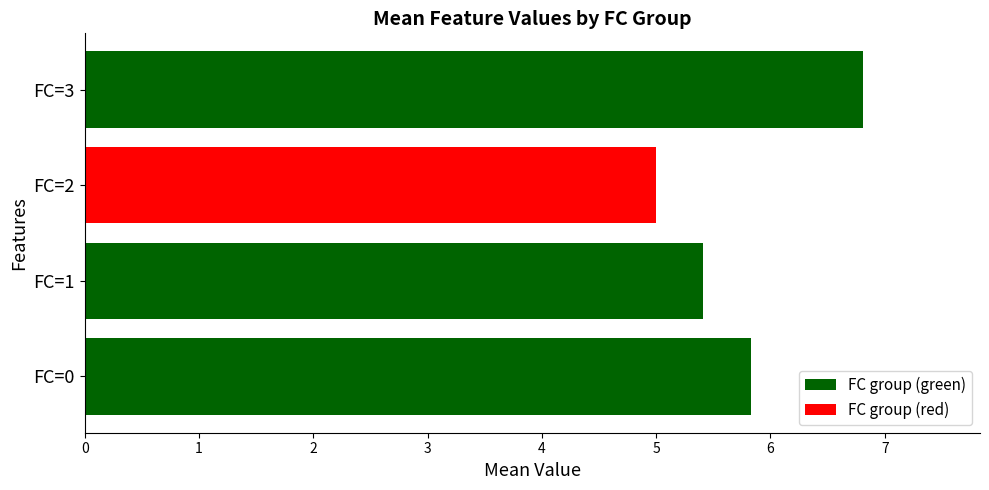

Reading bottom to top, list all the values displayed in this chart.

FC=0=5.8	FC=1=5.4	FC=2=5.0	FC=3=6.8